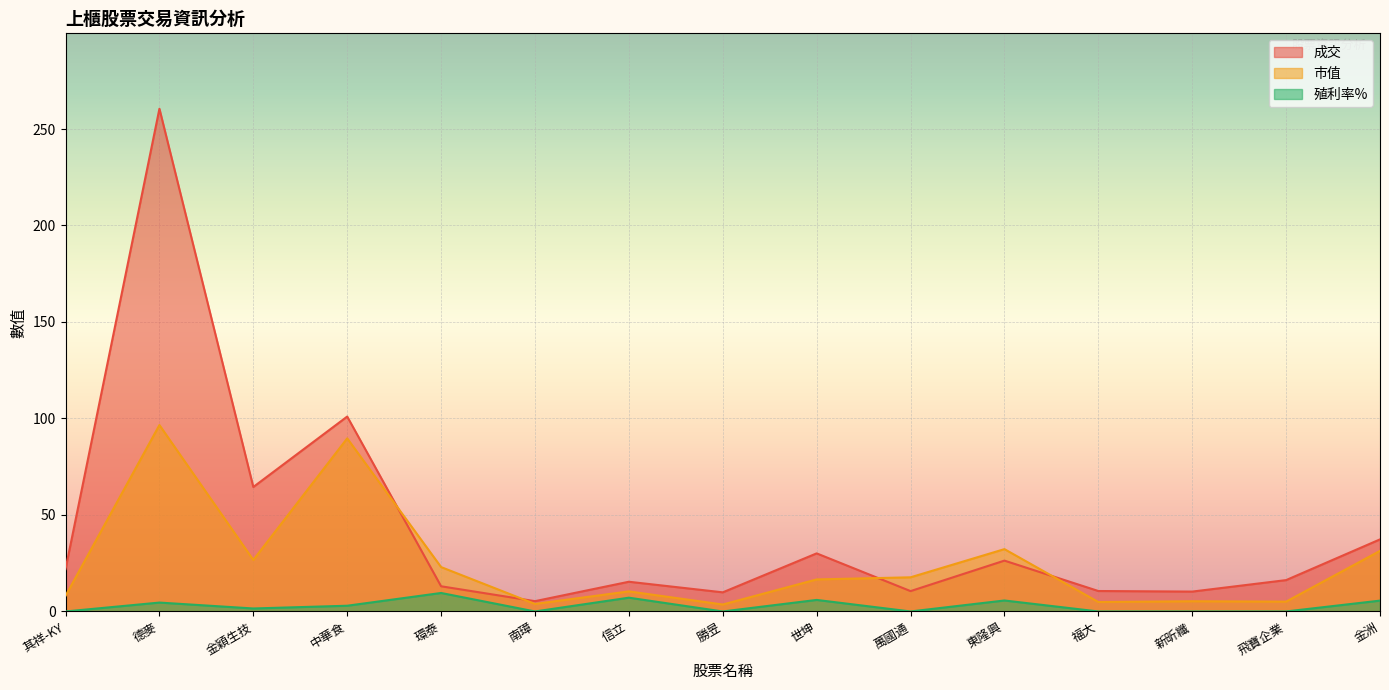

What is the difference between the second highest and second lowest values in the 成交 series?

91.1